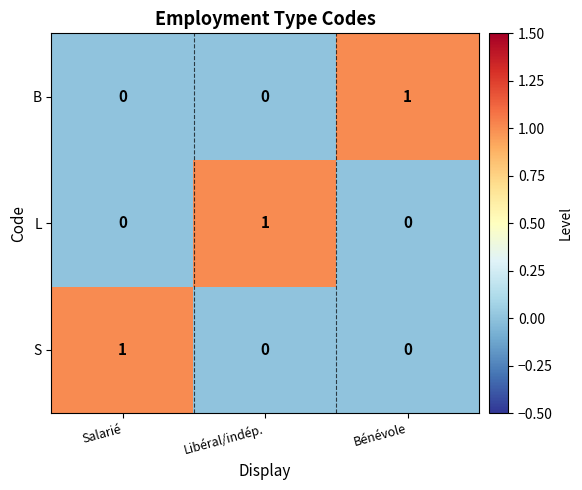

How many L values are between 0 and 1?

3